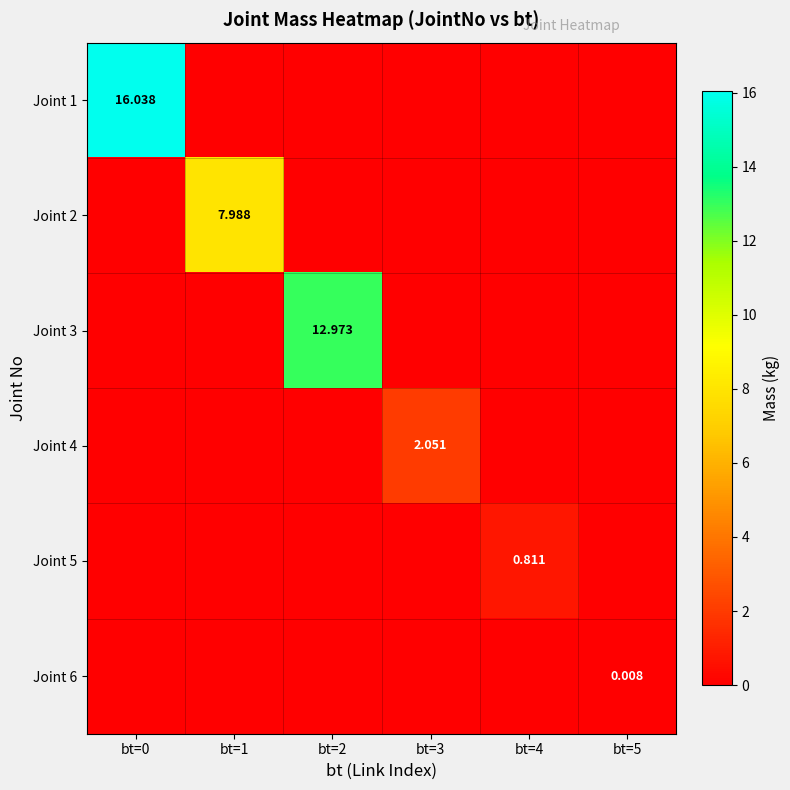

Between bt=1 and bt=3, which series saw the biggest shift?

Joint 2